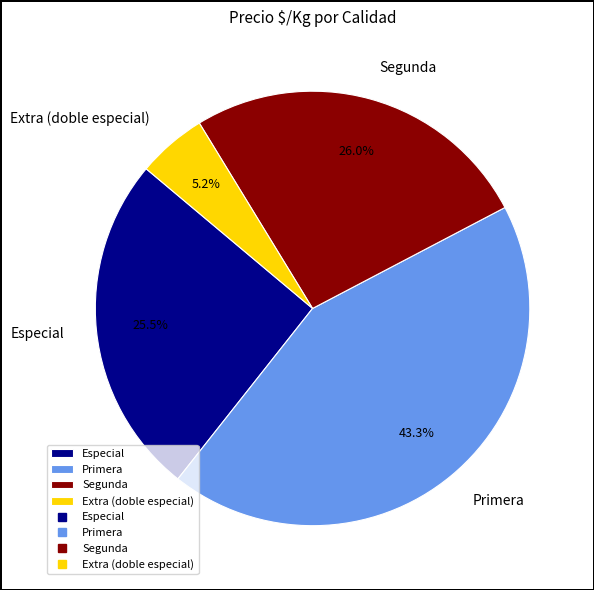

Is Extra (doble especial) the majority of the pie?

No